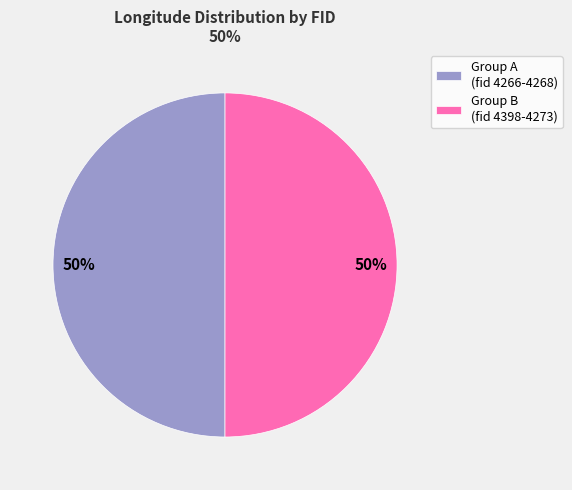

What percentage is the Group B (fid 4398-4273) slice, to the nearest percent?

50%